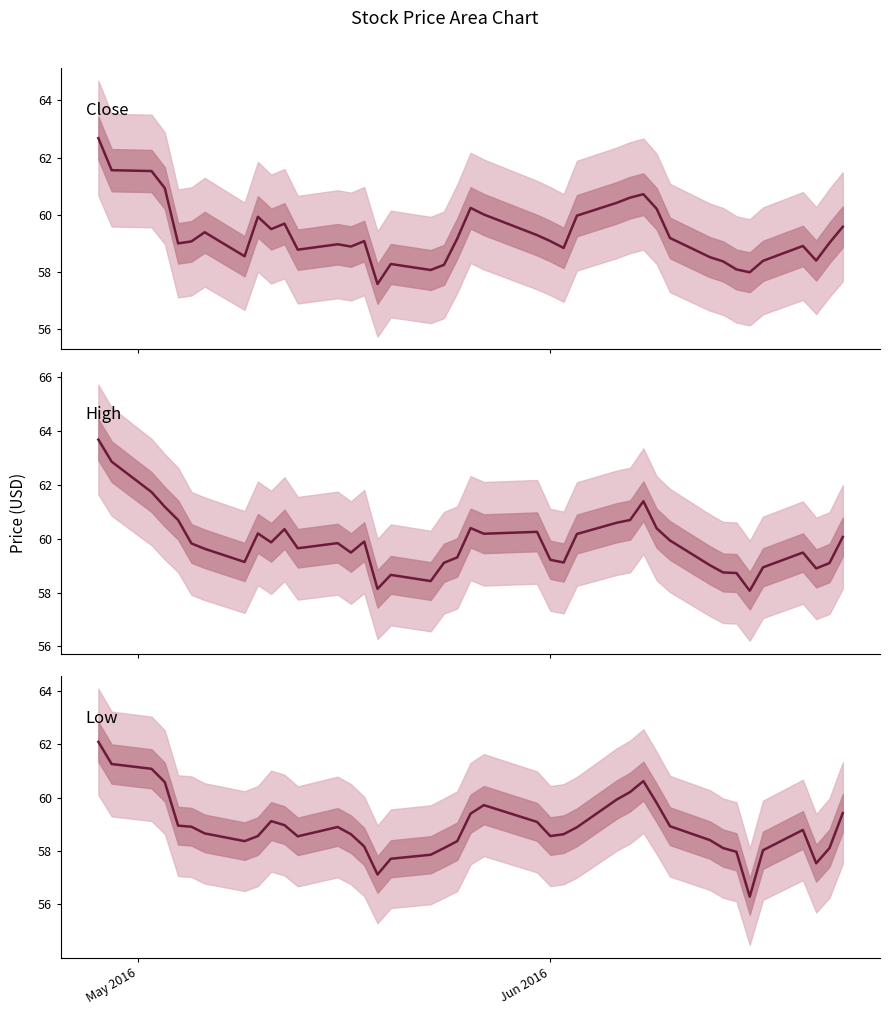

True or false: Low and Close cross at least once.

False